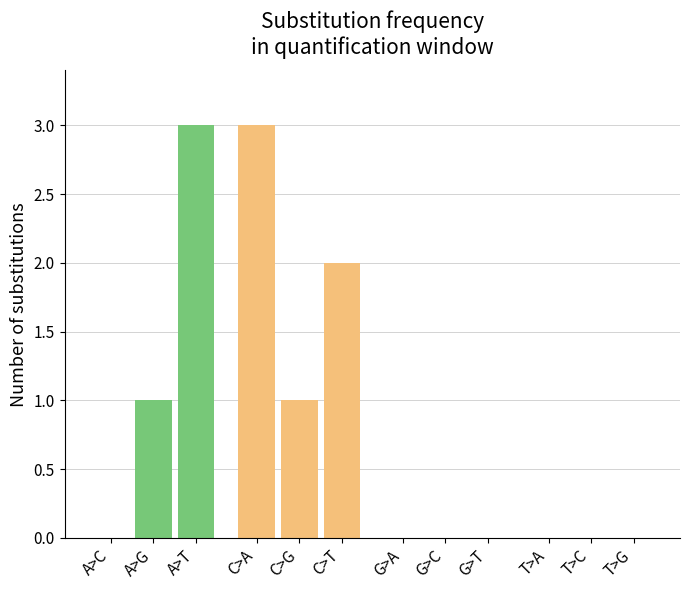

Reading left to right, list all the values displayed in this chart.

A changes: 0	1	3
C changes: 3	1	2
G changes: 0	0	0
T changes: 0	0	0